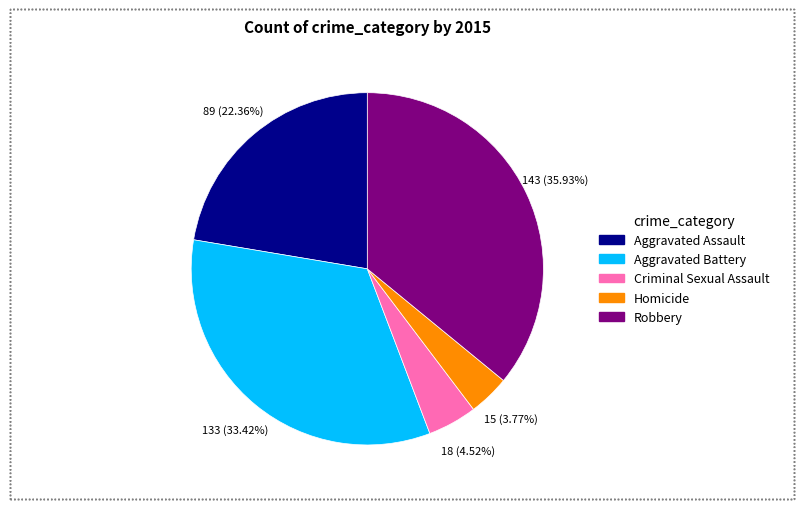

Which has a higher value, Robbery or Homicide?

Robbery